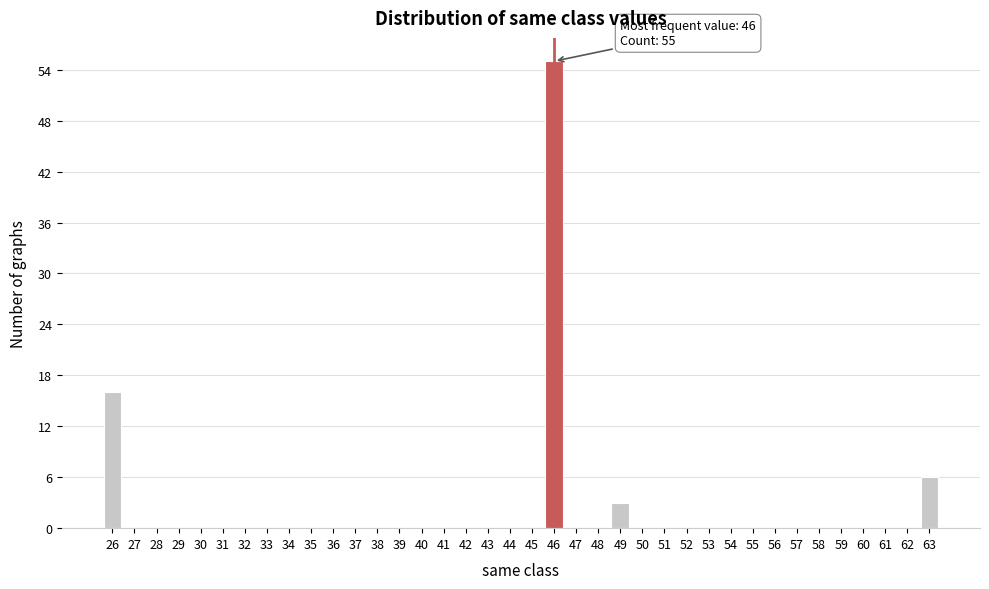

Which range on the x-axis has the tallest bar?

45.5 to 46.5